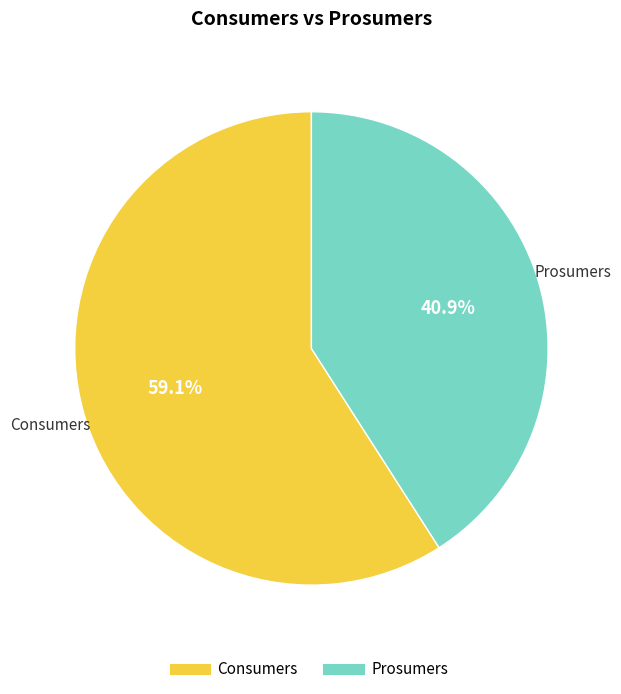

What is the largest slice in the pie chart?

Consumers